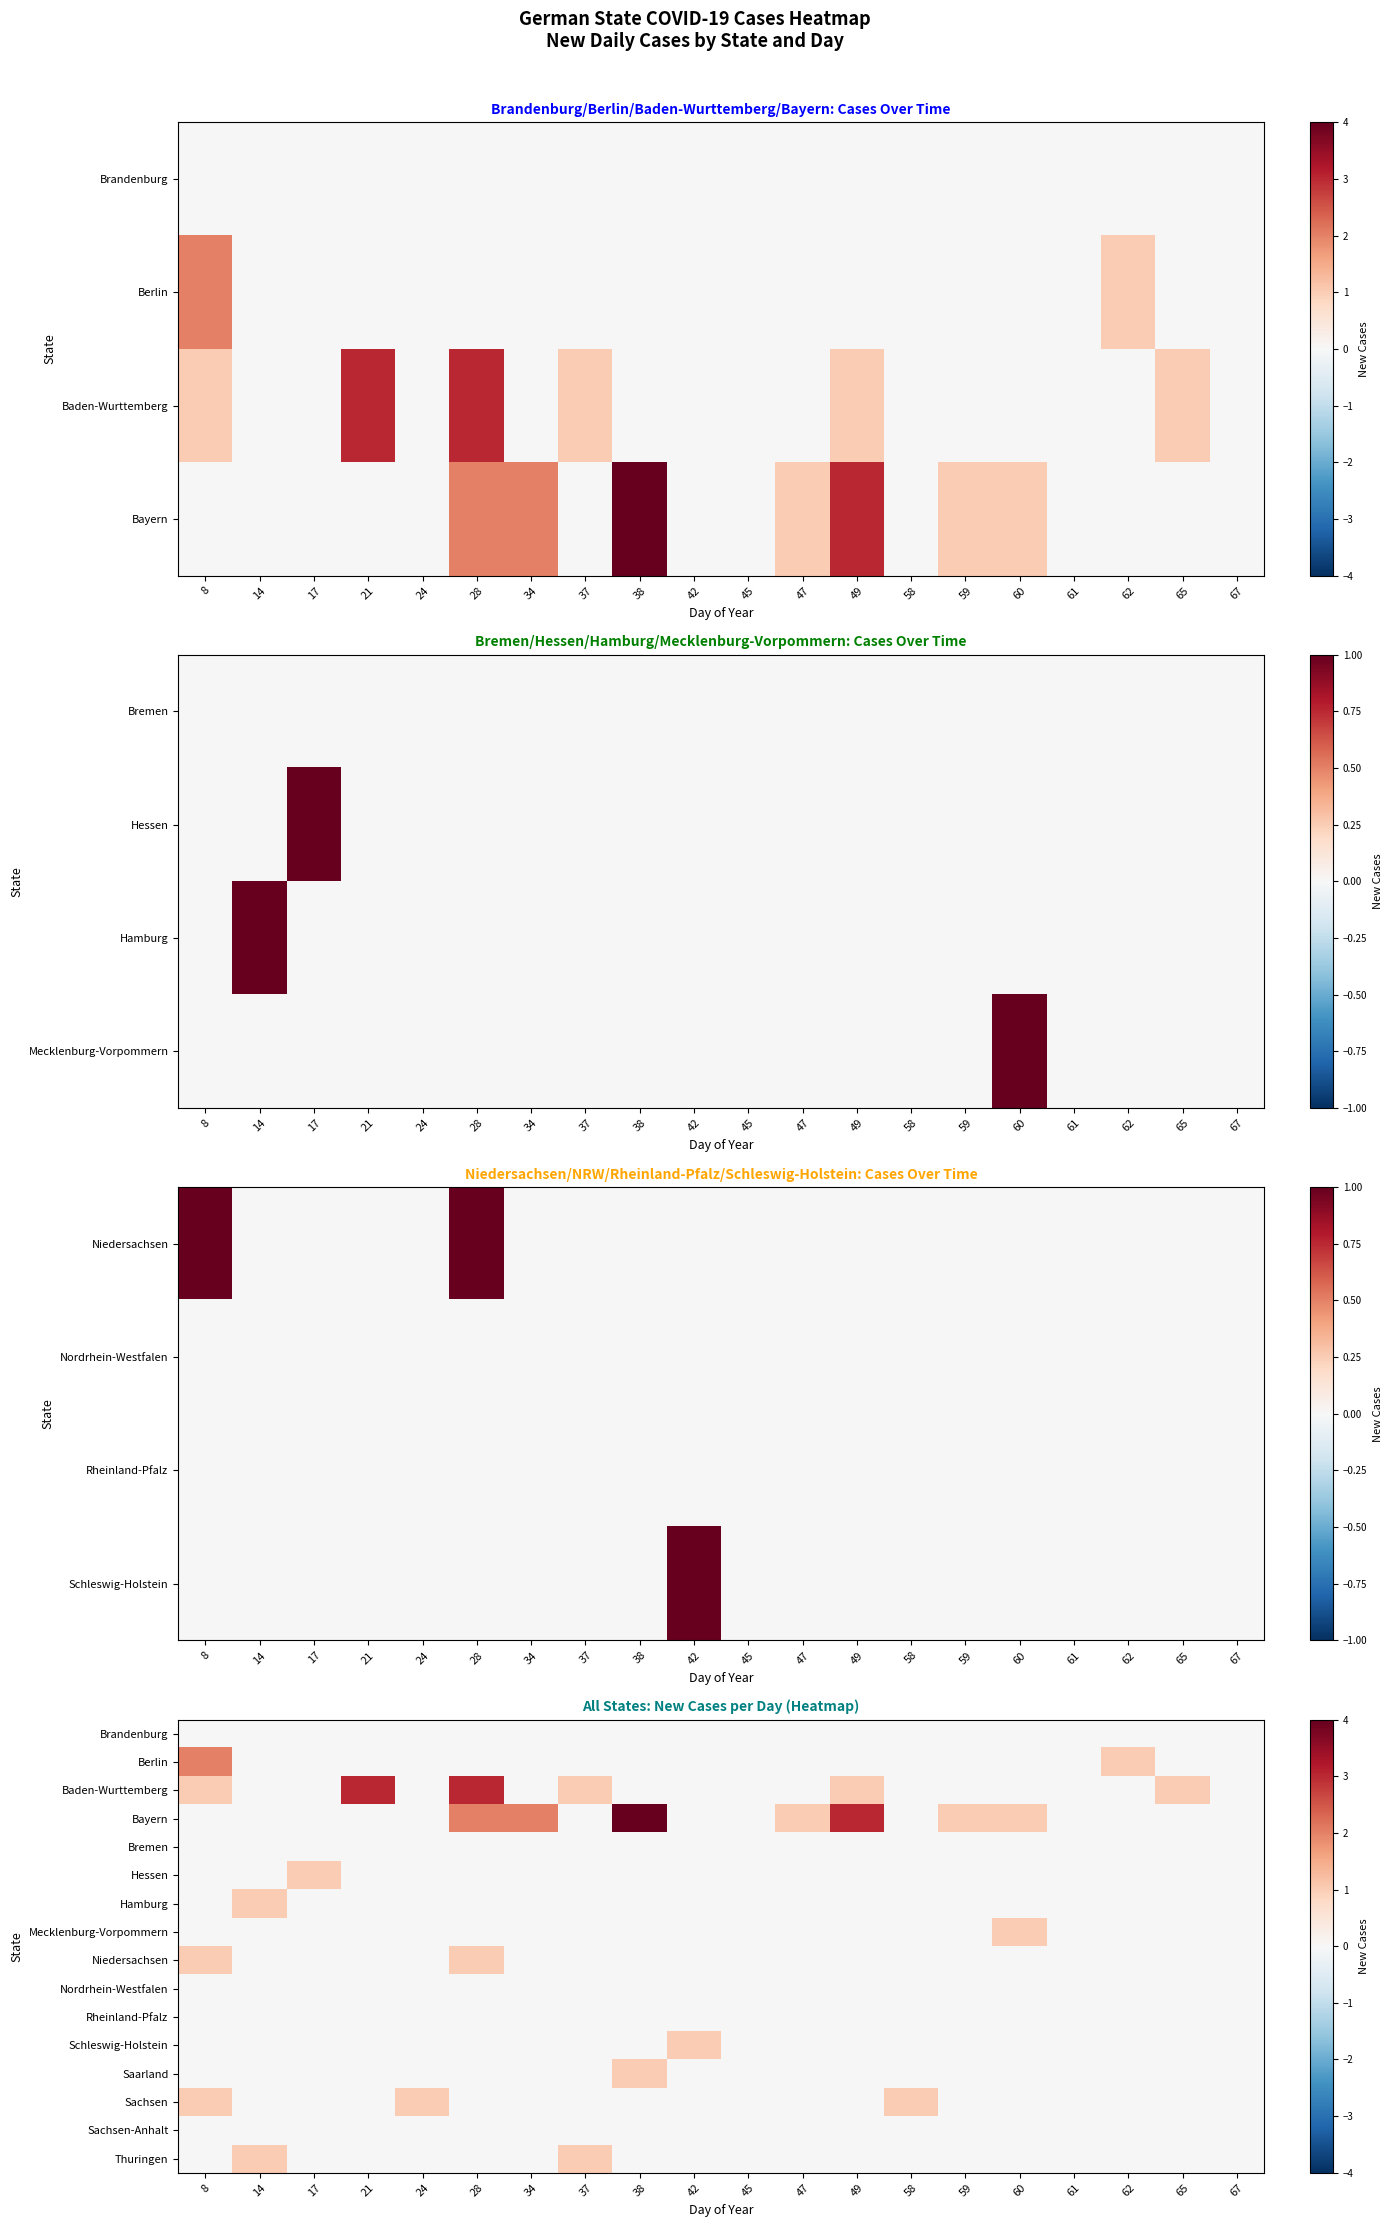

The Thuringen series shows 1 at 14. True or false?

True